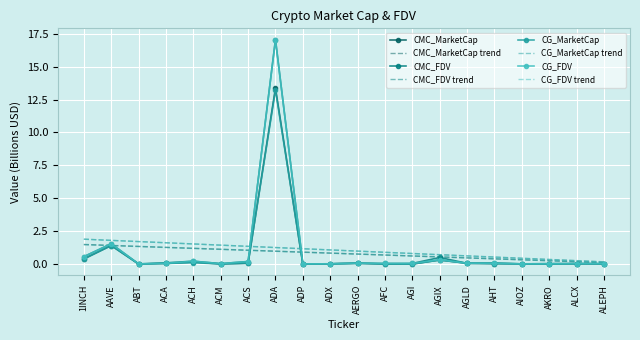

Which series has the widest spread of values?

CMC_FDV